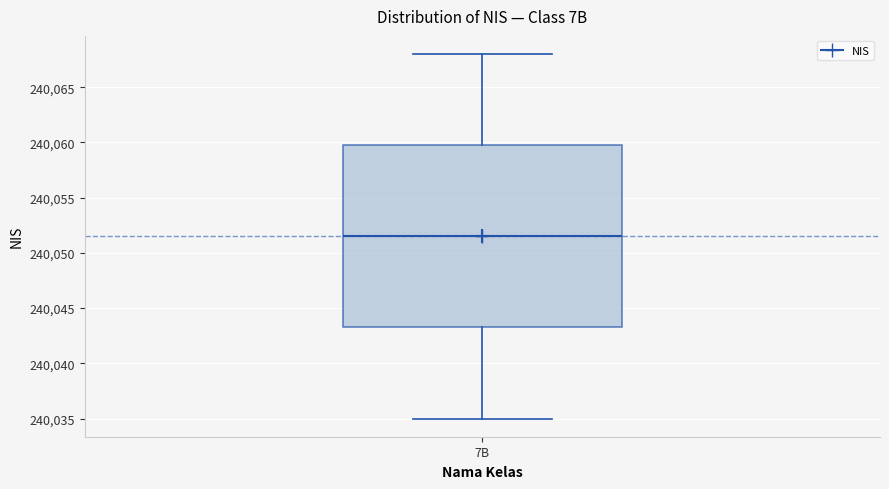

Transcribe this box plot: give where the median line is, the range the box spans, and where the two whiskers end, as read against the y-axis. The values are not printed on the chart, so give them approximately, as read against the axis.

median 240051.5, box 240043.5 to 240060.0, whiskers 240035.0 to 240068.0